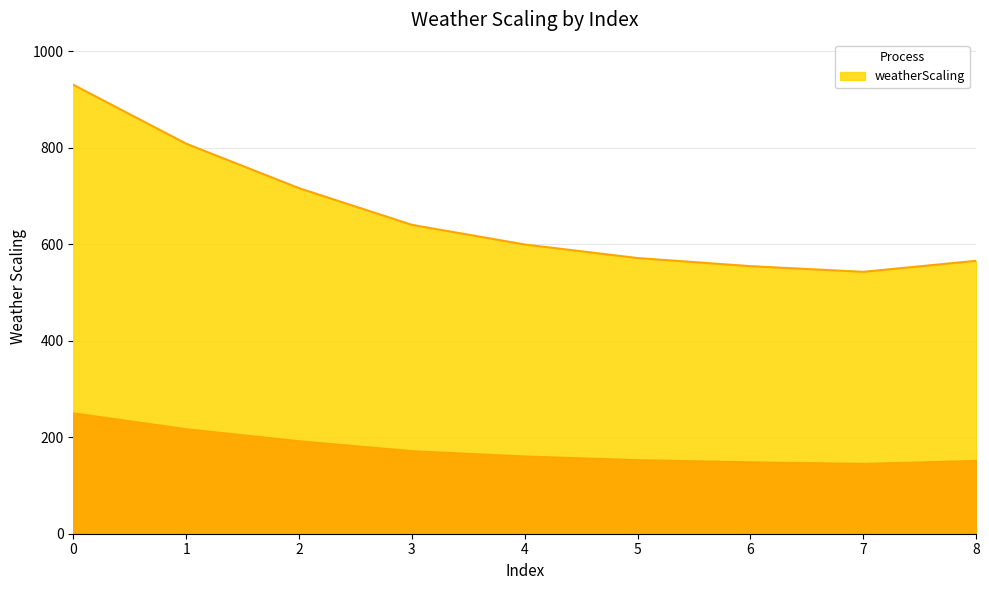

Count the number of values greater than 599.

5